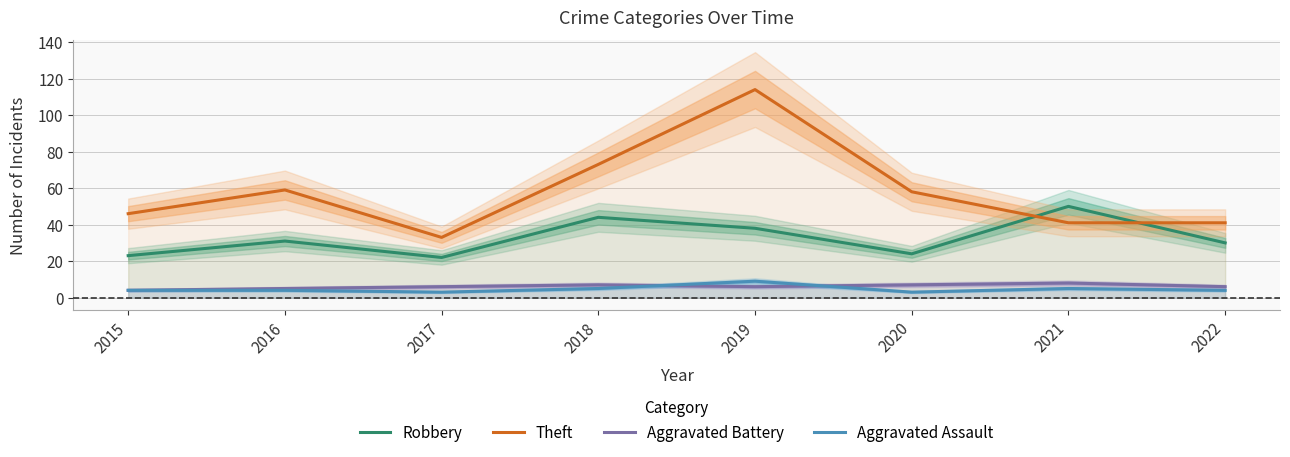

Which has a higher value, 2019 or 2020?

2019